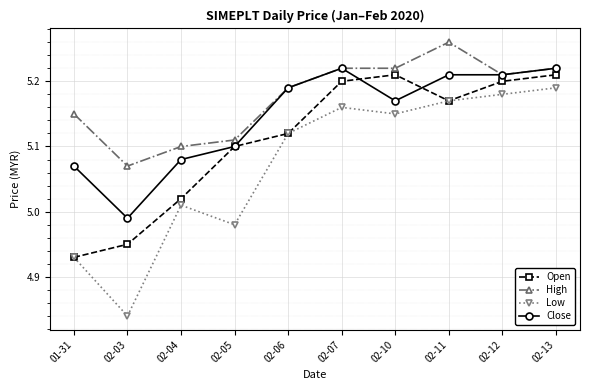

True or false: High and Open intersect in this chart.

False